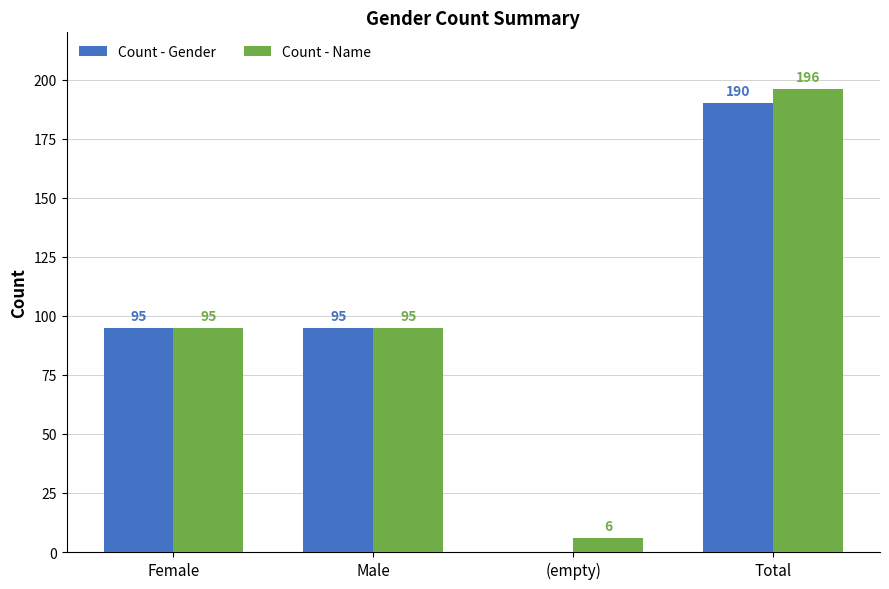

What are all the series names shown in the legend?

Count - Gender, Count - Name